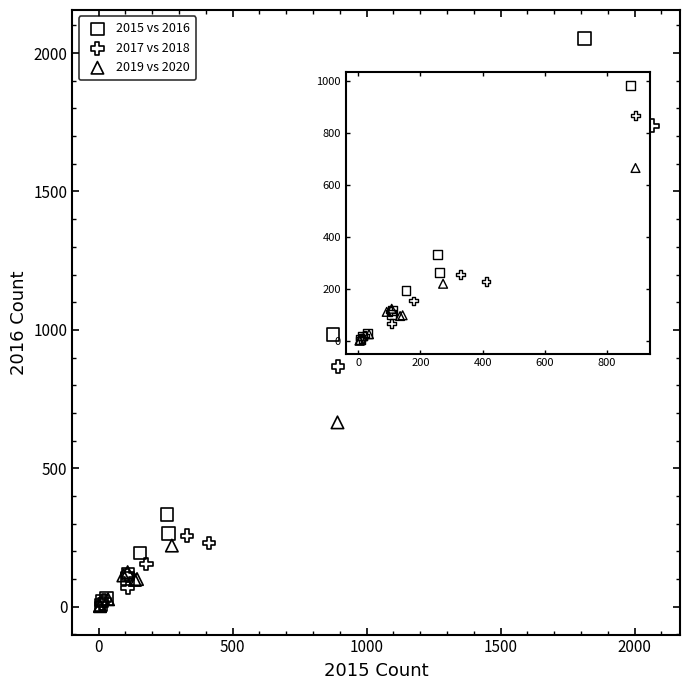

Which series contains the highest Y value?

2015 vs 2016